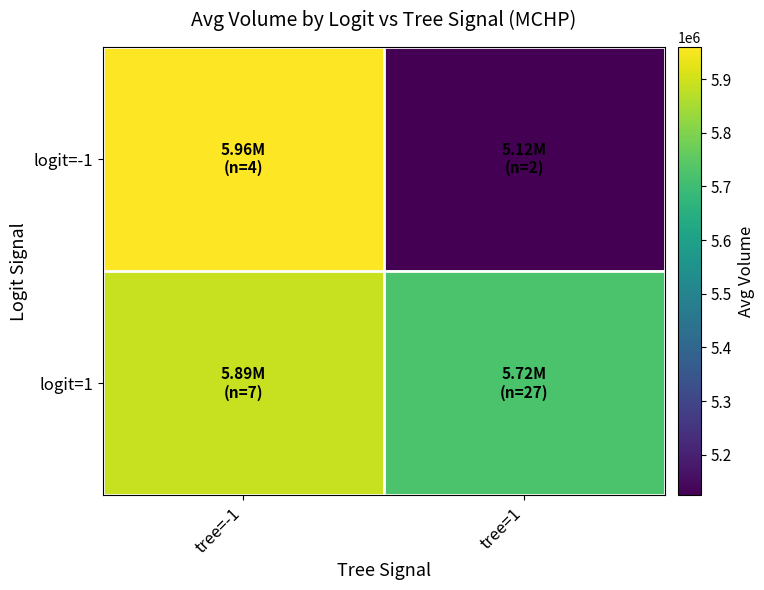

Rank the series at tree=1 from highest to lowest value.

logit=1, logit=-1